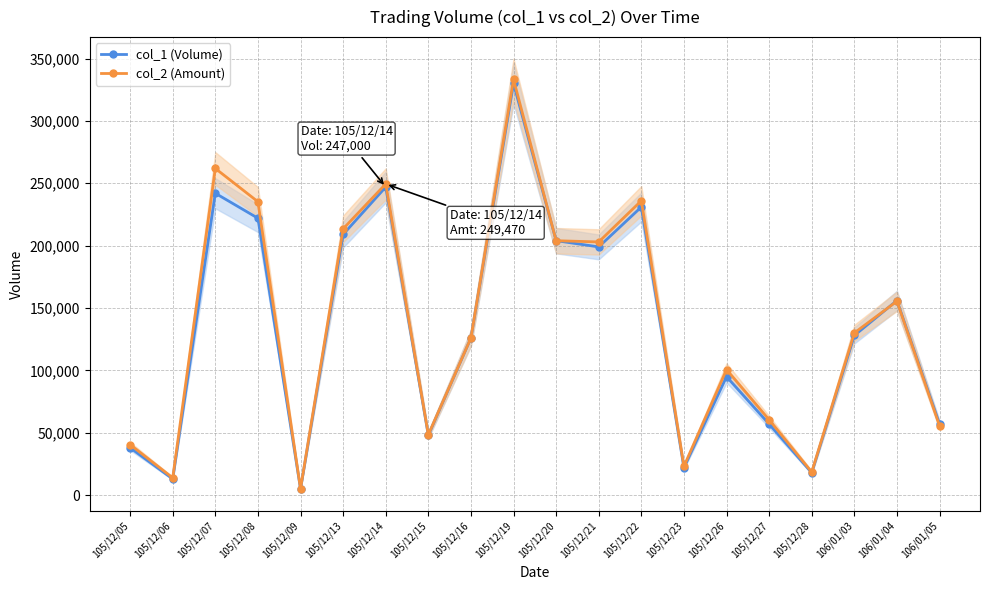

Reading right to left, transcribe all the data shown in this chart.

col_1 (Volume): 57000	156000	128000	18000	57000	95000	22000	231000	199000	204000	330000	126000	48000	247000	209000	5000	222000	242000	13000	38000
col_2 (Amount): 55570	155480	130080	18540	60420	100700	23150	235990	202980	203960	333250	126000	48480	249470	213480	5150	235220	261890	13880	40520